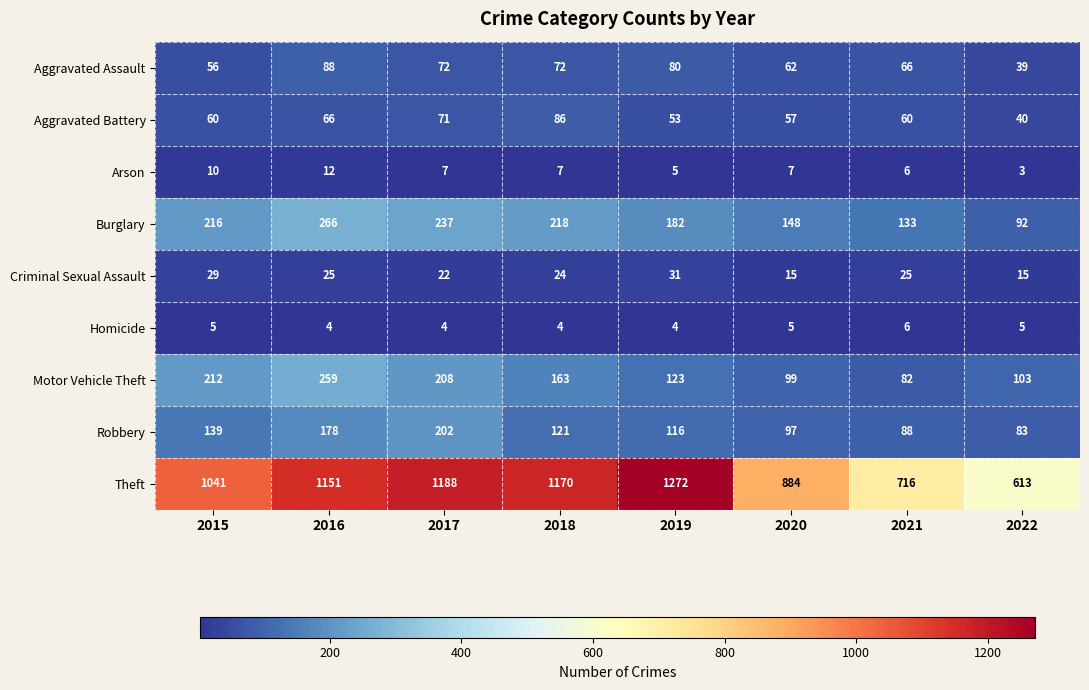

What is the difference between the maximum and second lowest values in the Aggravated Assault series?

32